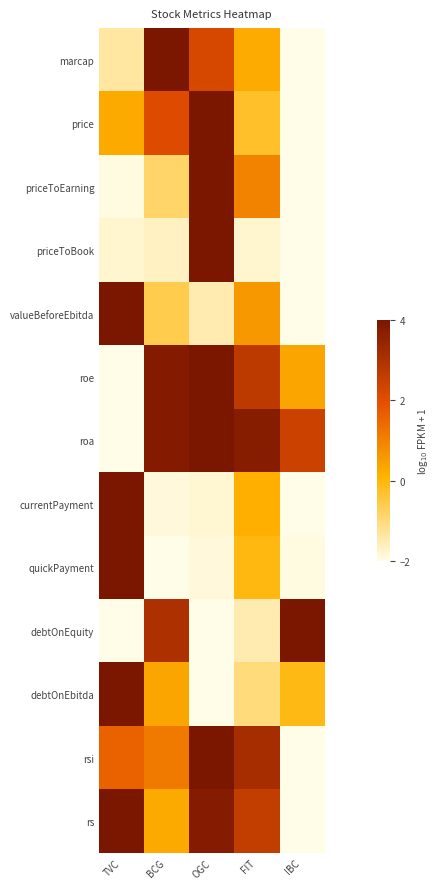

Count the number of categories in the chart.

5